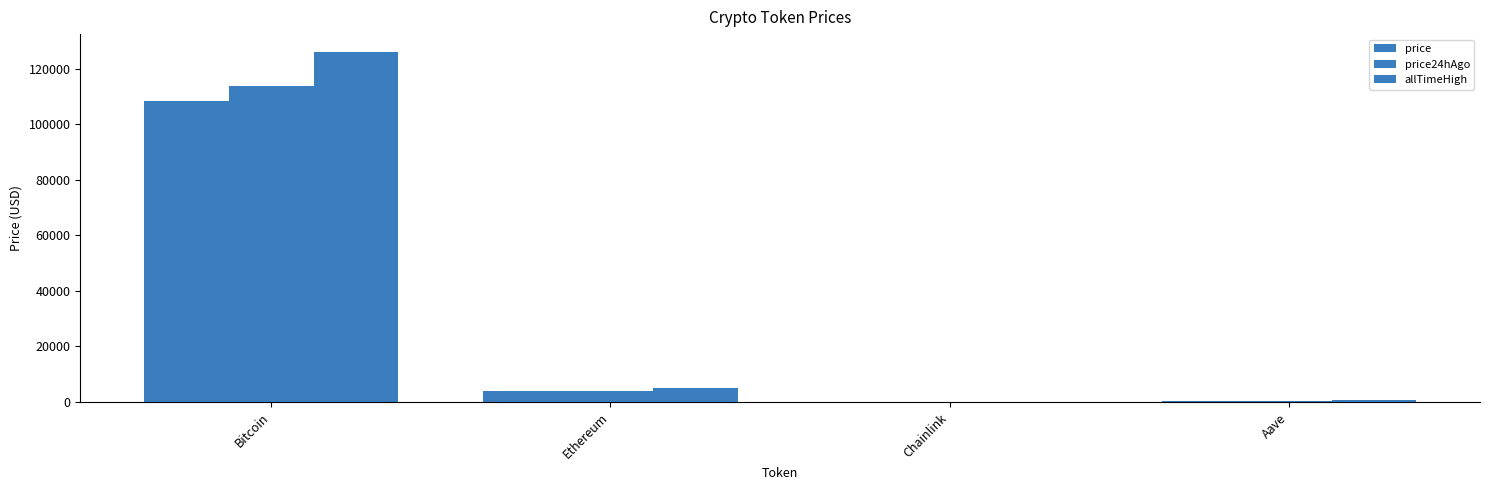

How many distinct data groups are displayed?

3